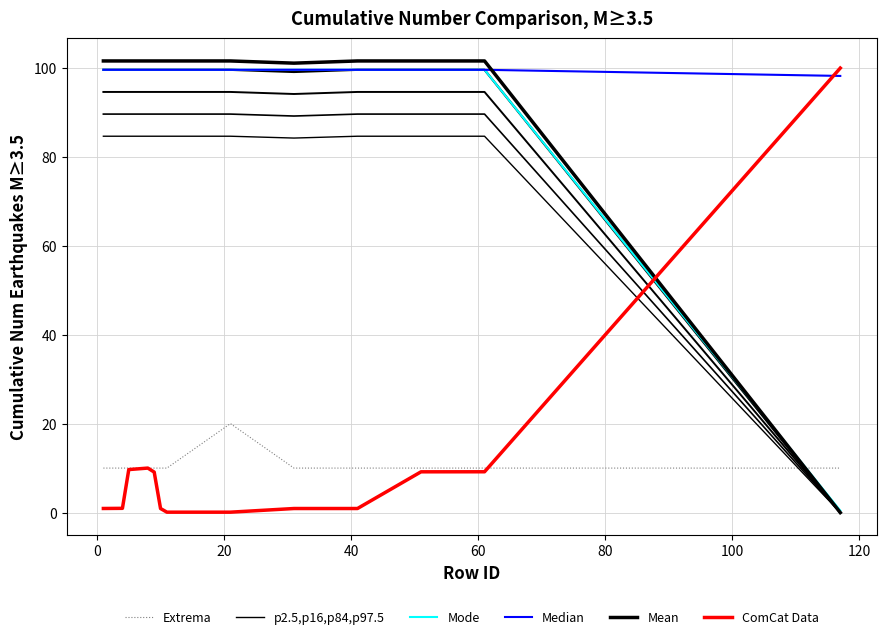

Which series has the largest total across all categories?

Median